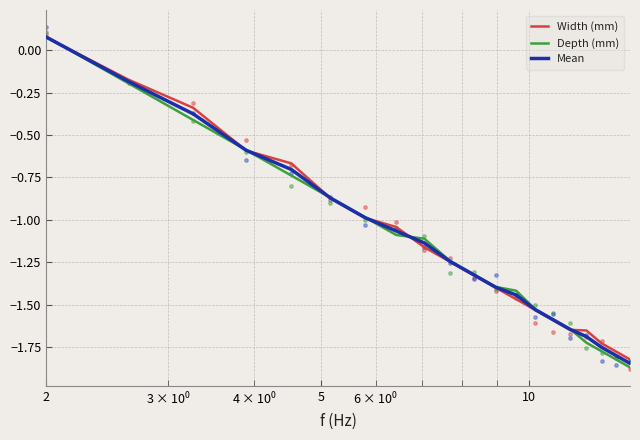

Which series reaches the minimum Y coordinate?

Depth (mm)